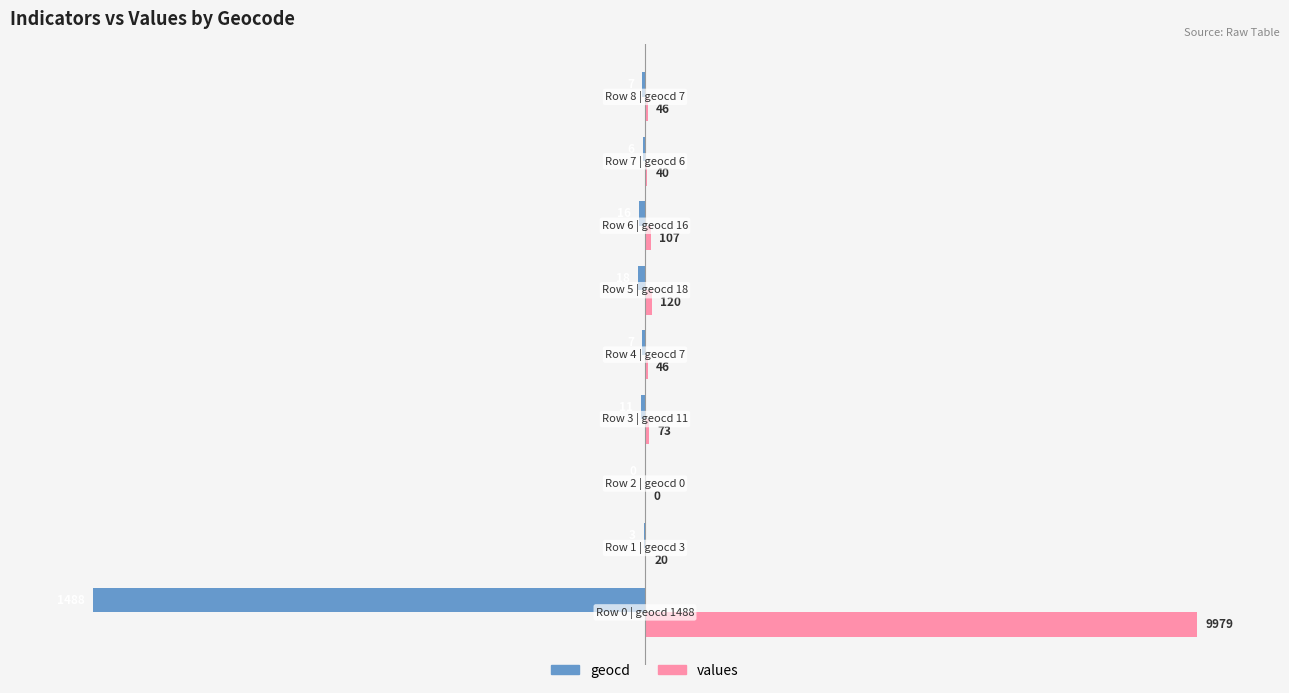

How many series are shown in this chart?

2